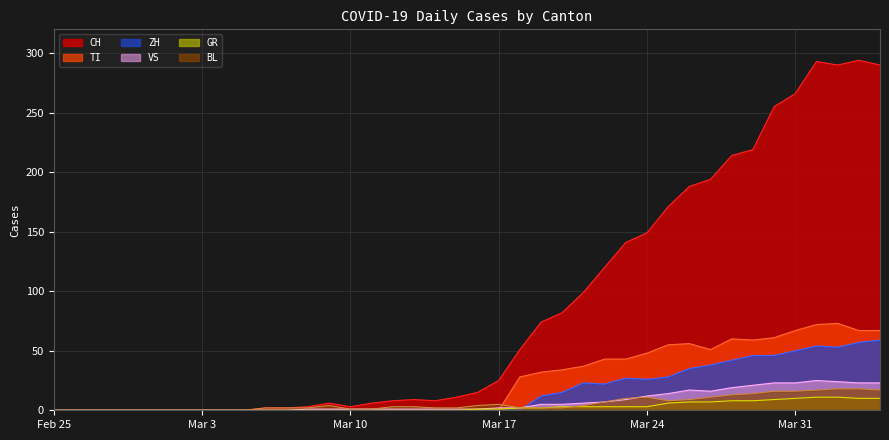

Rank the series by their maximum value, from highest to lowest.

CH, TI, ZH, VS, BL, GR